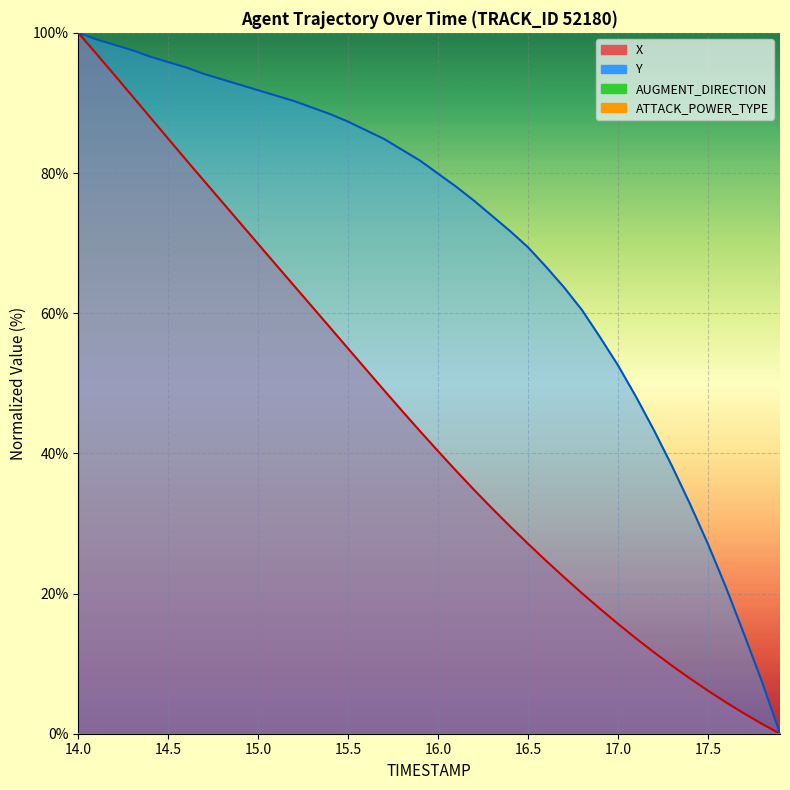

What is the difference between the second highest and second lowest values in the Y series?

91.7